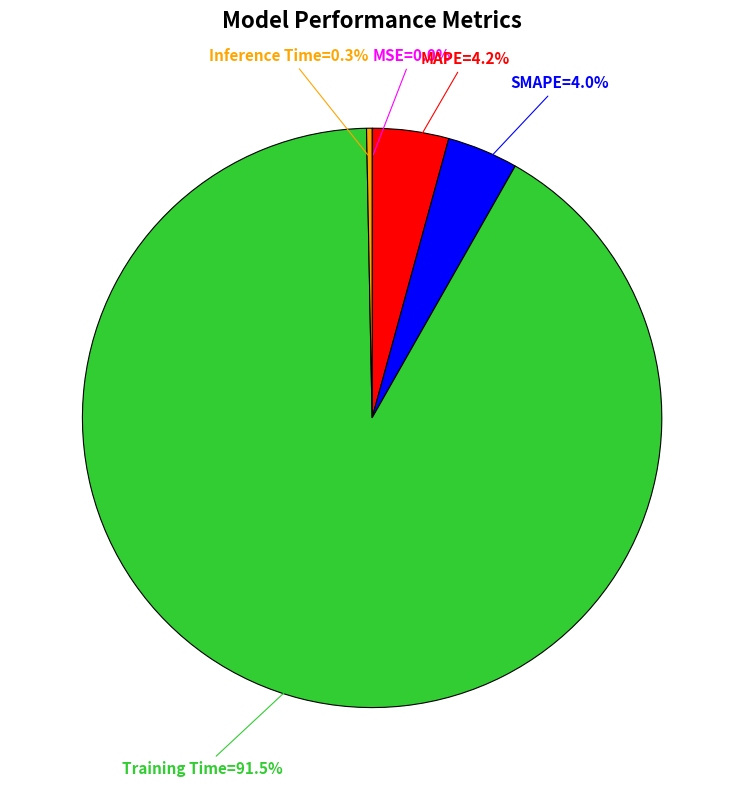

Does any single category account for the majority?

Yes